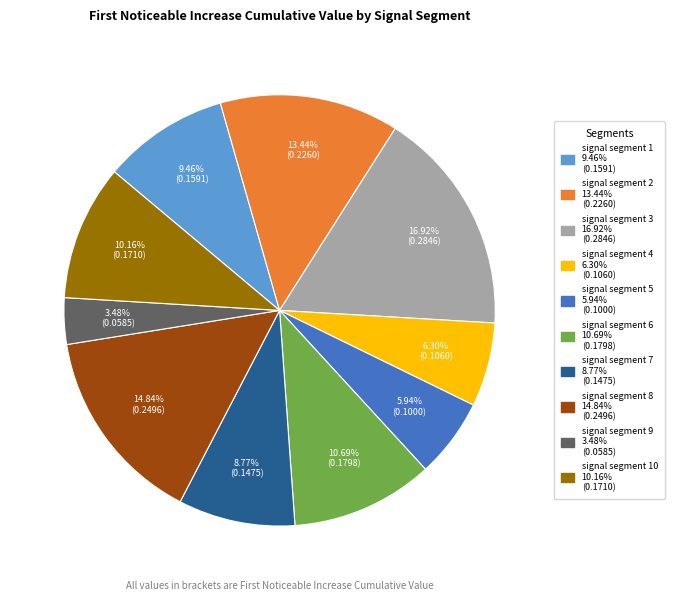

To the nearest percent, what is the difference between the largest and smallest slice percentages?

13%